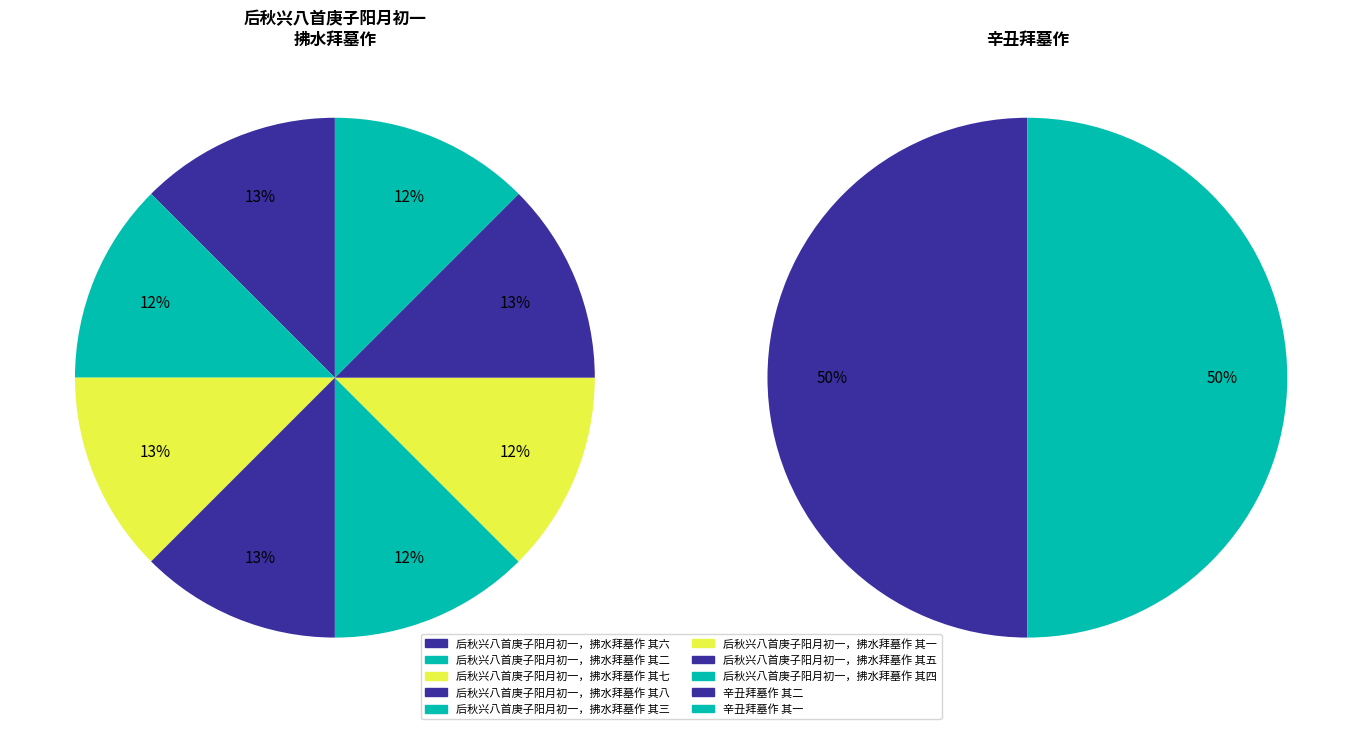

True or false: 后秋兴八首庚子阳月初一，拂水拜墓作 其二 accounts for 1% of the total.

False